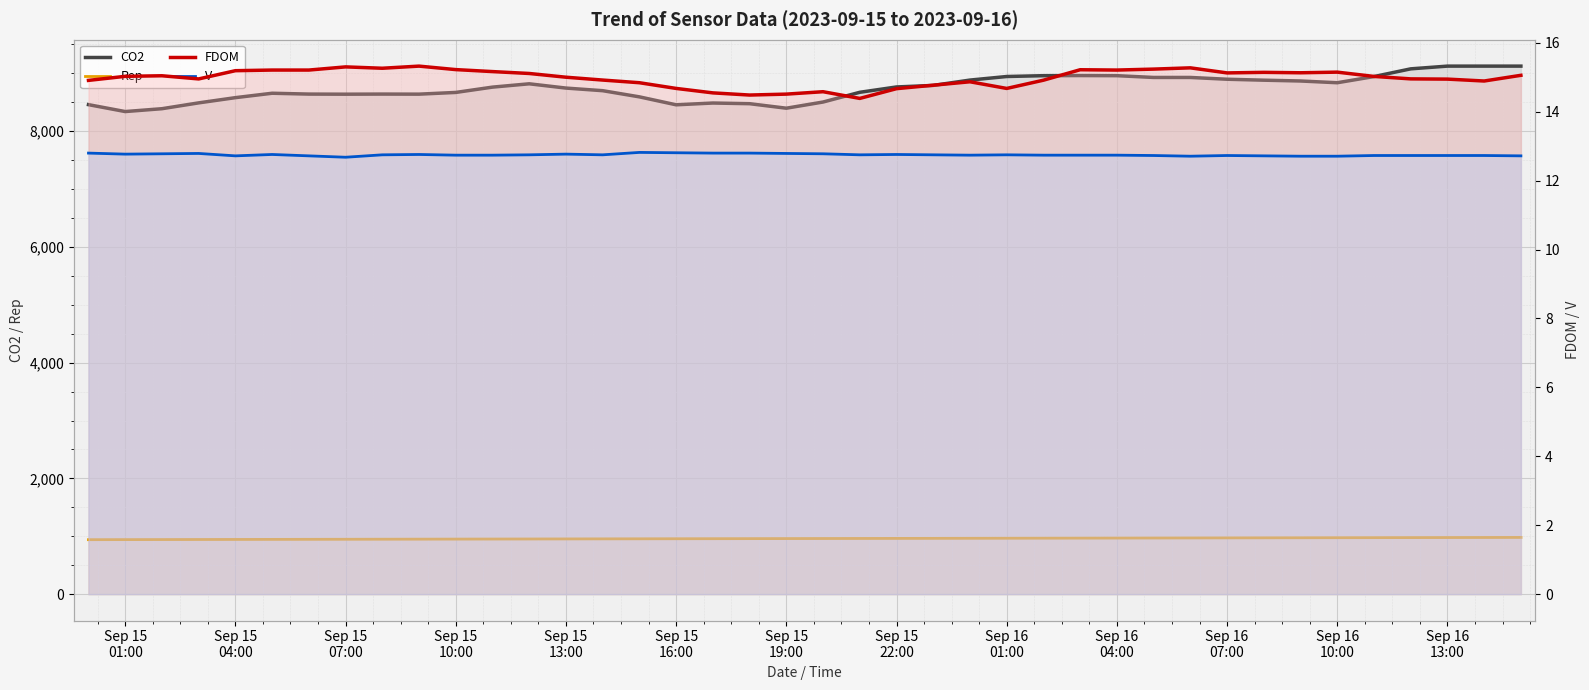

Is it true that FDOM equals 3.2 at Sep 15 13:00?

False